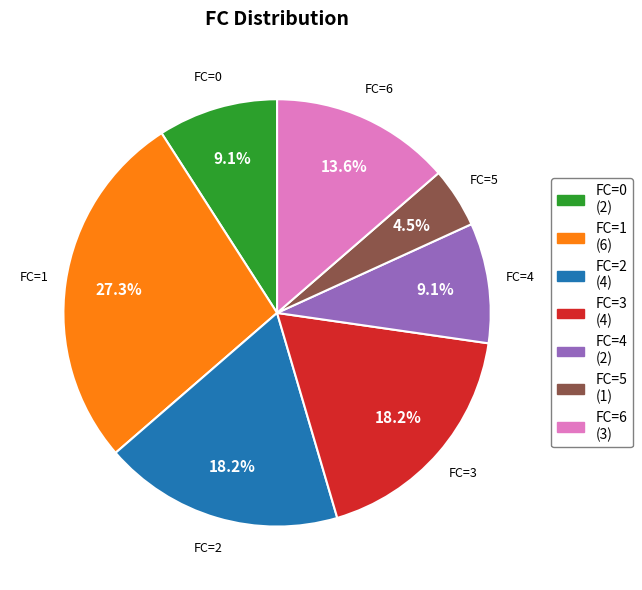

Count the number of slices in the pie.

7